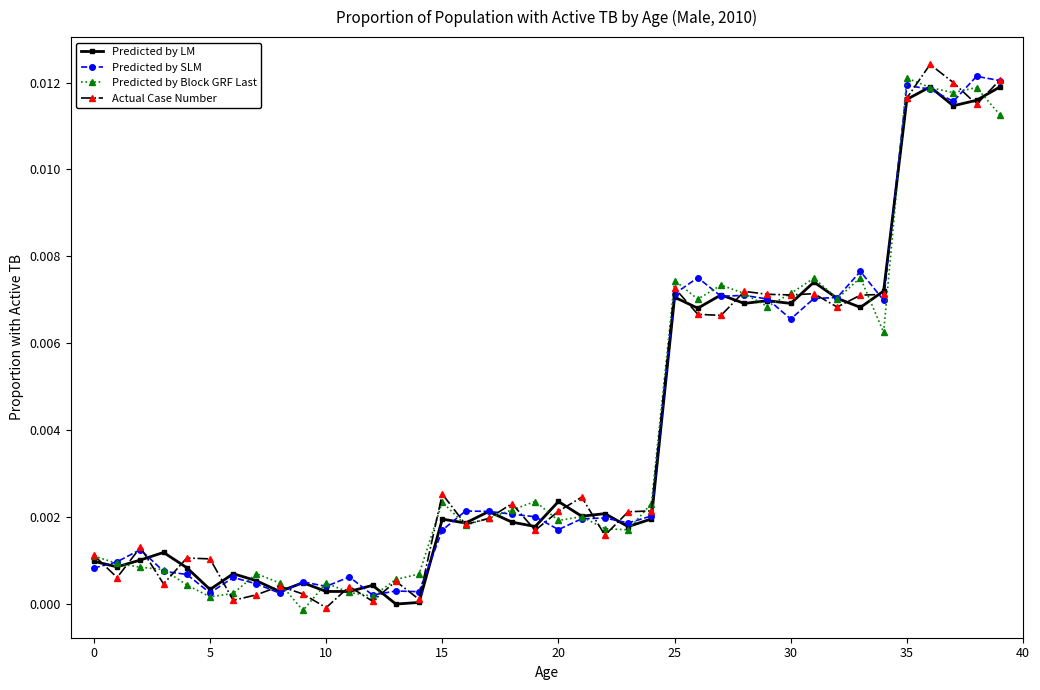

True or false: Predicted by LM has more than 0 points higher than both neighbors.

True